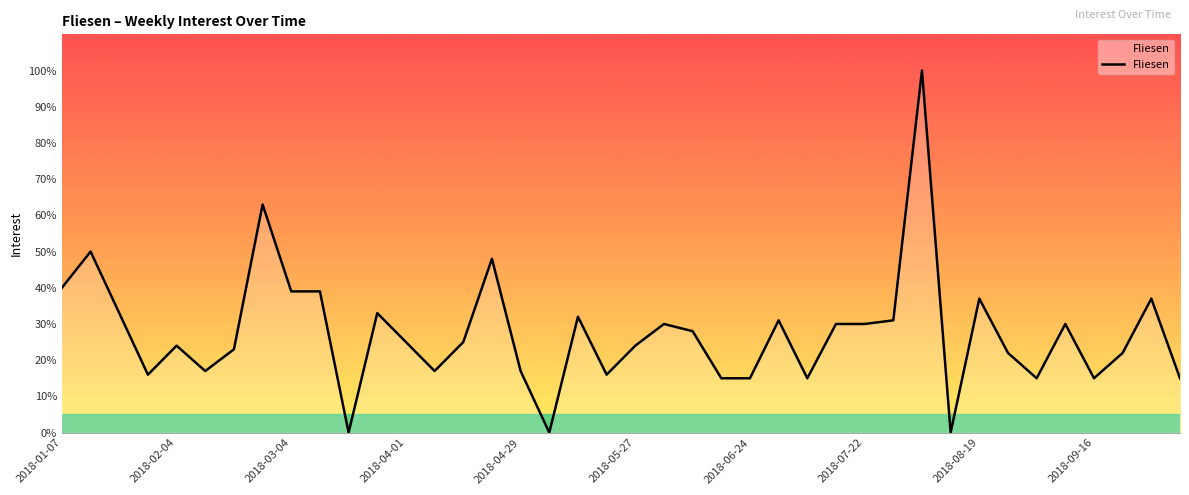

What is the greatest value displayed?

100